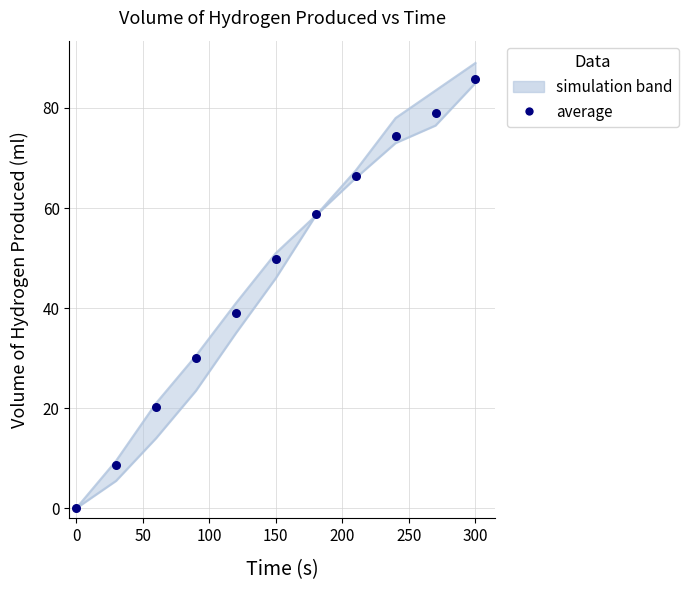

Which has a higher value, 300 or 50?

300